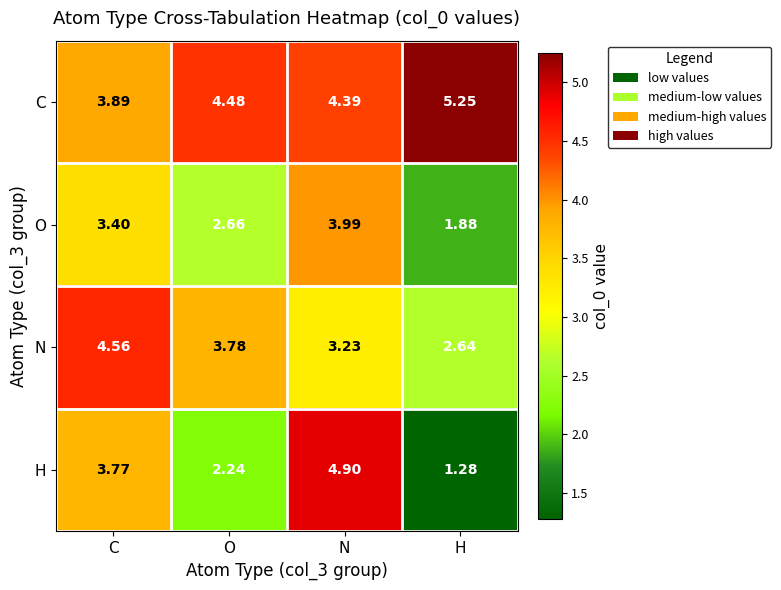

Rank the categories by C value from lowest to highest.

C, N, O, H